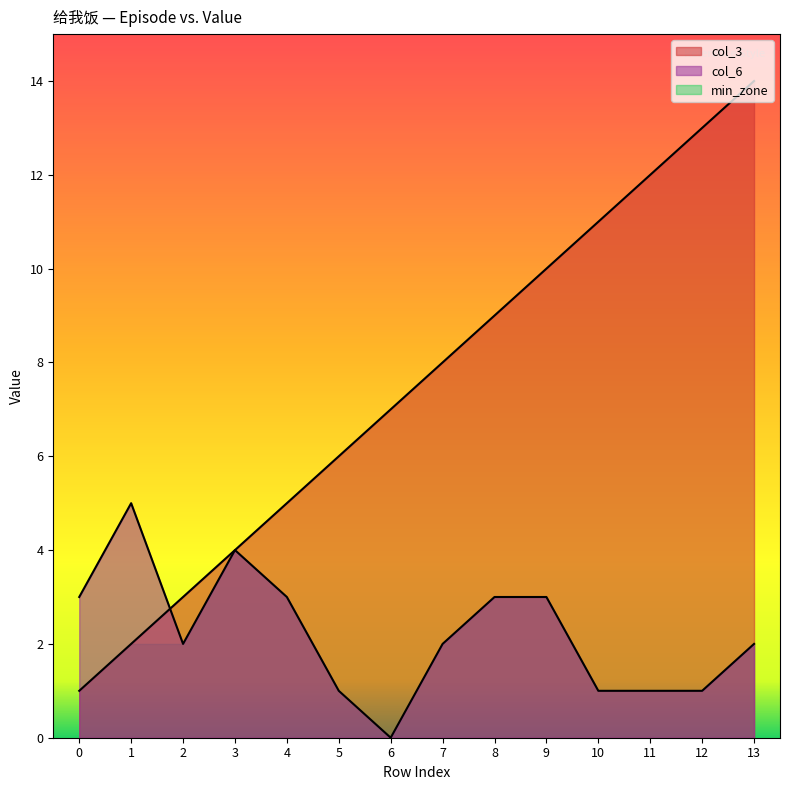

Does the chart display data point markers on the line(s)?

No